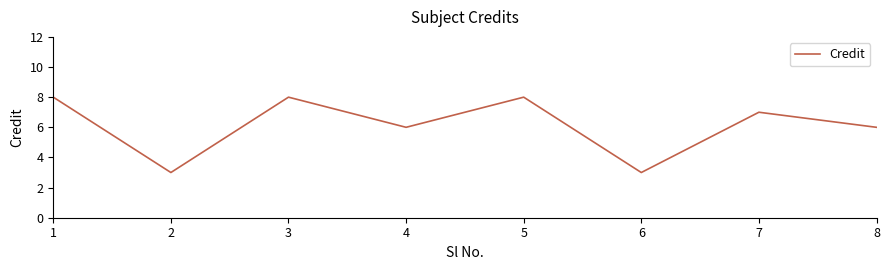

Between 4 and 2, which is larger?

4